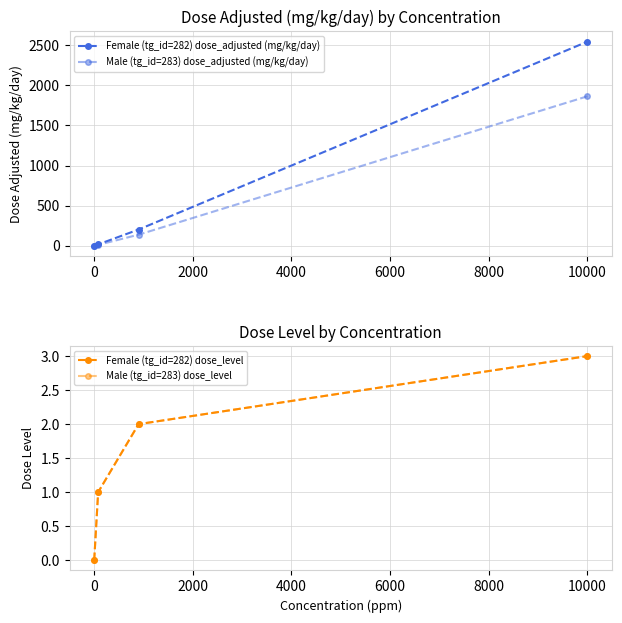

At 10000, list the series in order from smallest to largest.

Female (tg_id=282) dose_level, Male (tg_id=283) dose_level, Male (tg_id=283) dose_adjusted (mg/kg/day), Female (tg_id=282) dose_adjusted (mg/kg/day)